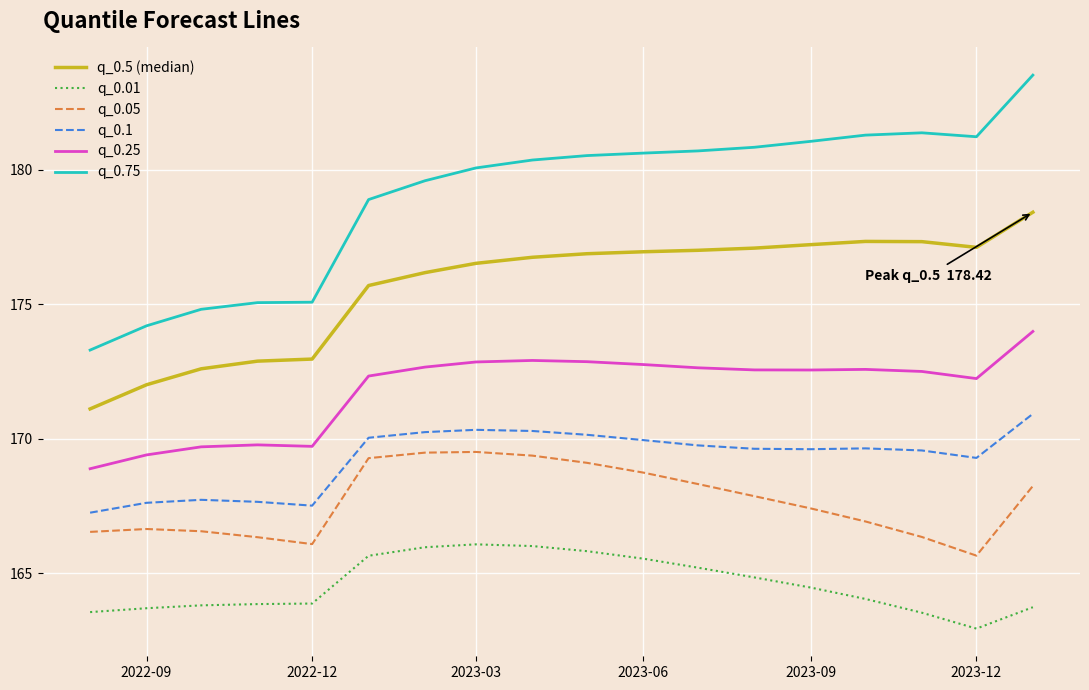

Rank the series by their maximum value, from highest to lowest.

q_0.75, q_0.5 (median), q_0.25, q_0.1, q_0.05, q_0.01